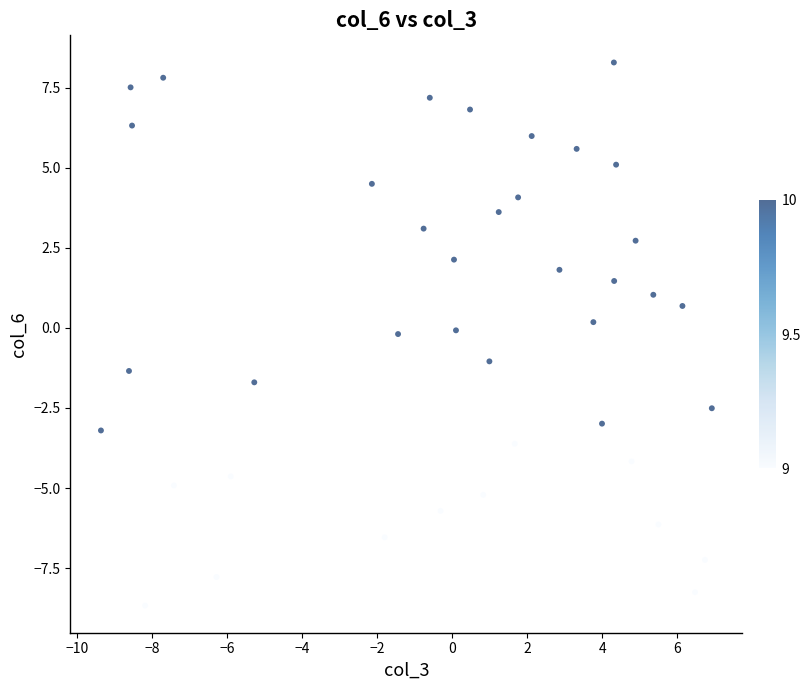

What is the range of Y values (max minus min)?

17.0